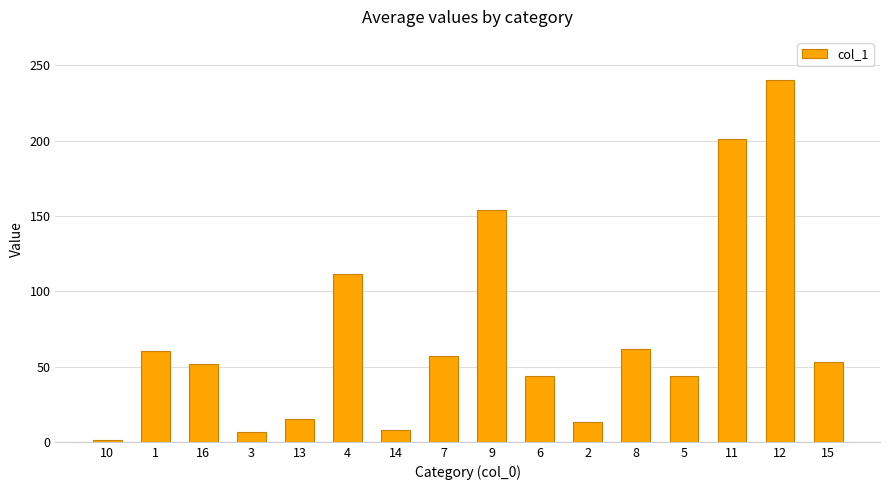

What is the value of the 15th bar from the left?

240.1